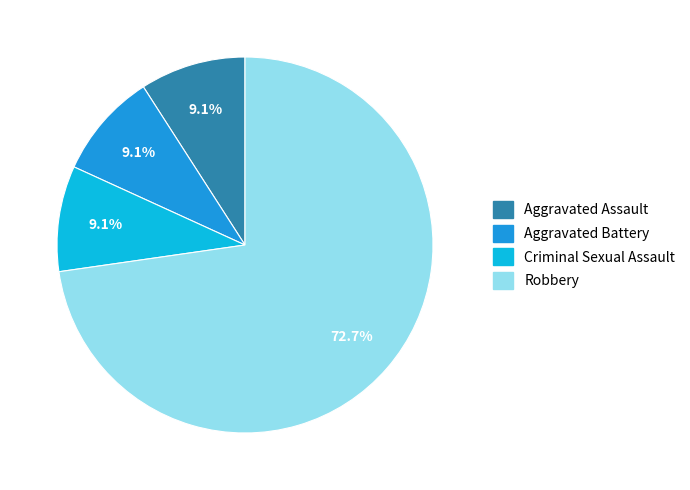

Does any single category account for the majority?

Yes